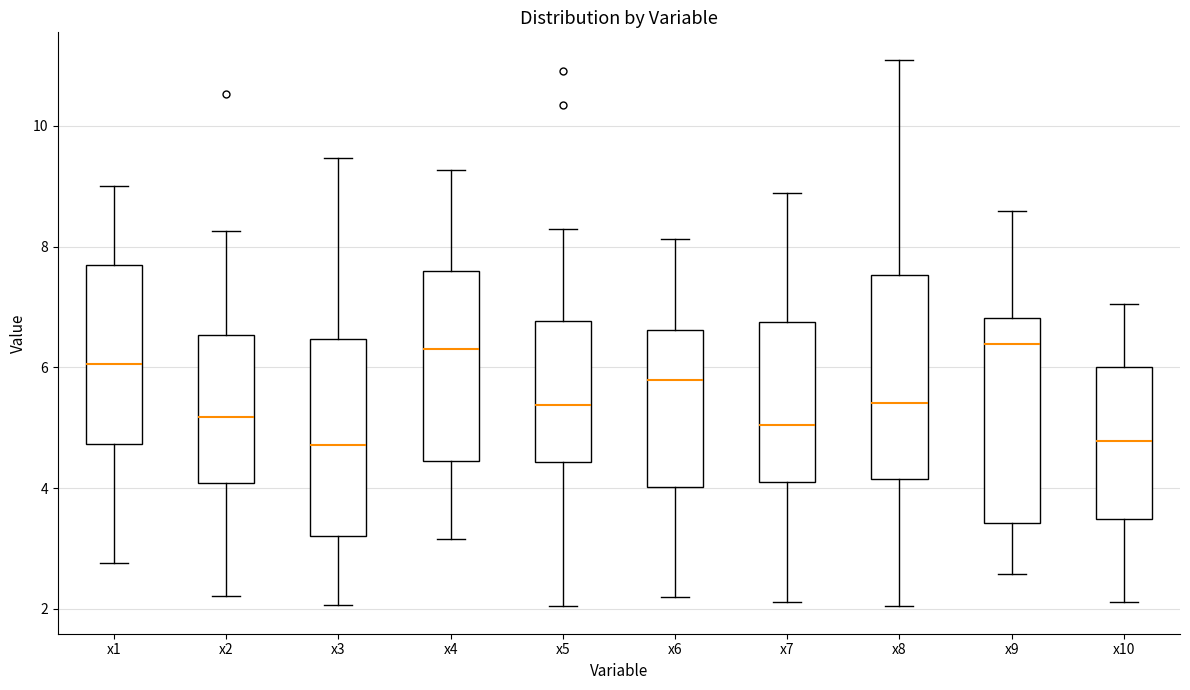

Where does the lower whisker of the box for x1 end on the y-axis? The values are not printed on the chart, so give them approximately, as read against the axis.

2.8